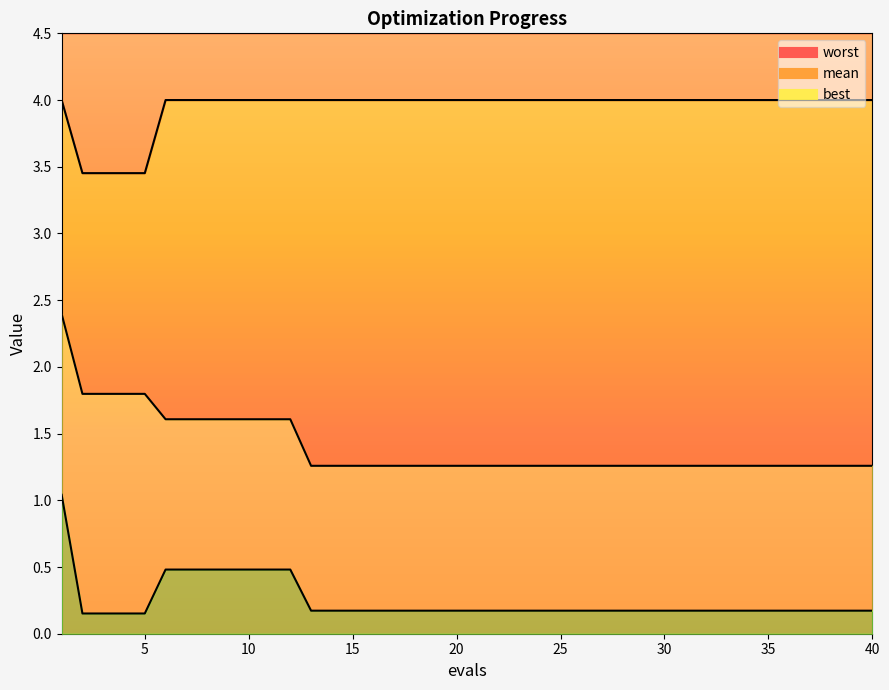

What is the difference between the second highest and second lowest values in the best series?

0.3